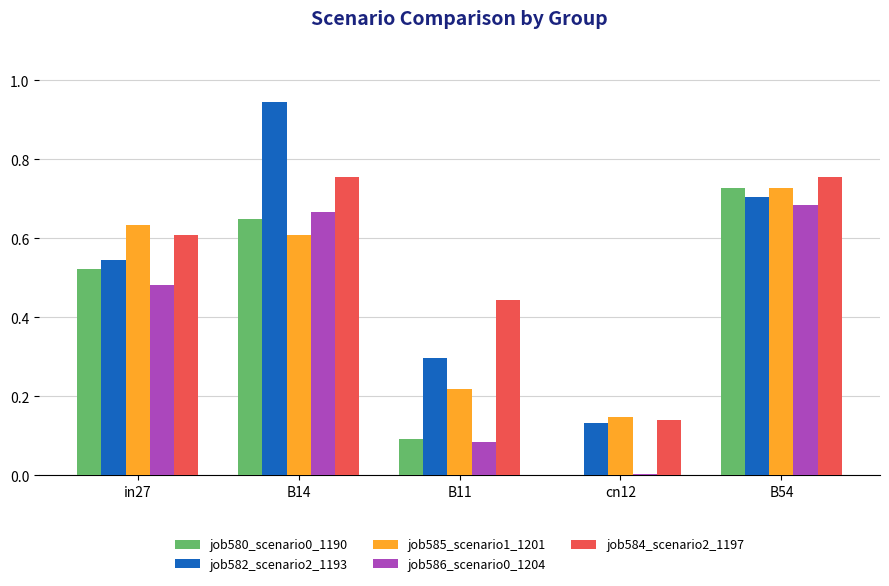

Is the value of job580_scenario0_1190 at in27 greater than the value of job585_scenario1_1201 at B11?

Yes